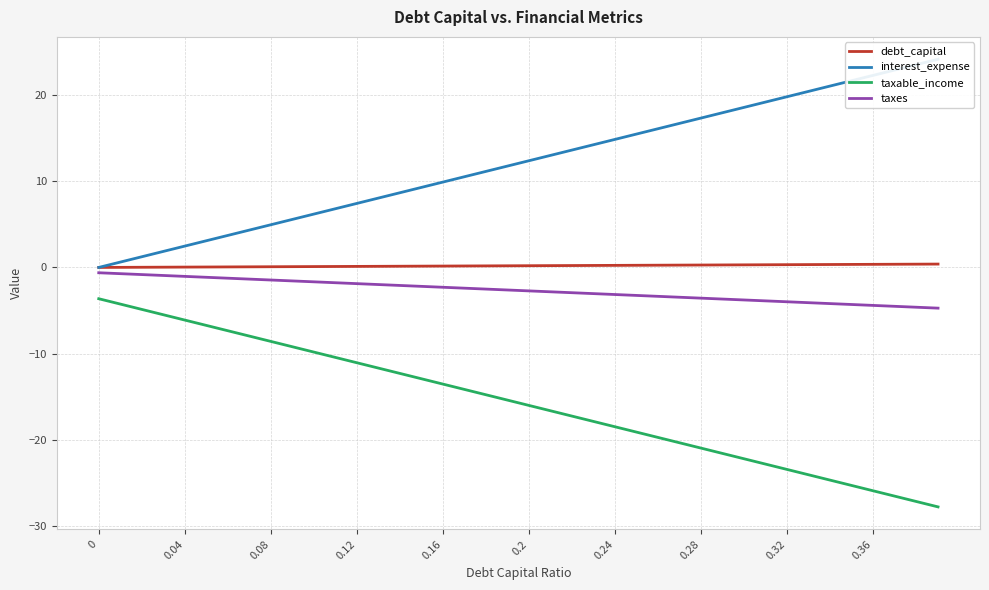

What are all the series names shown in the legend?

debt_capital, interest_expense, taxable_income, taxes